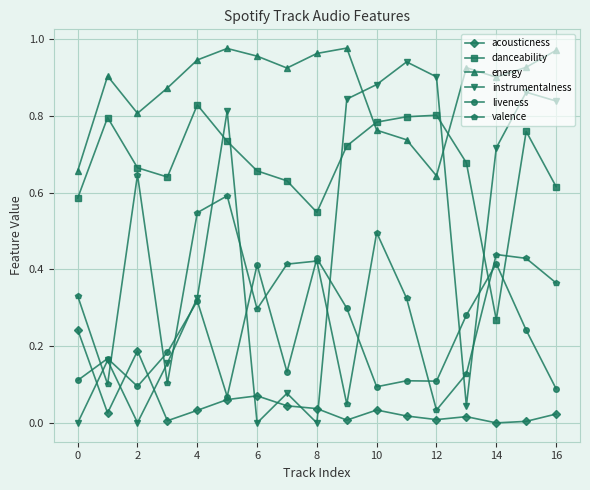

True or false: acousticness and energy intersect in this chart.

False